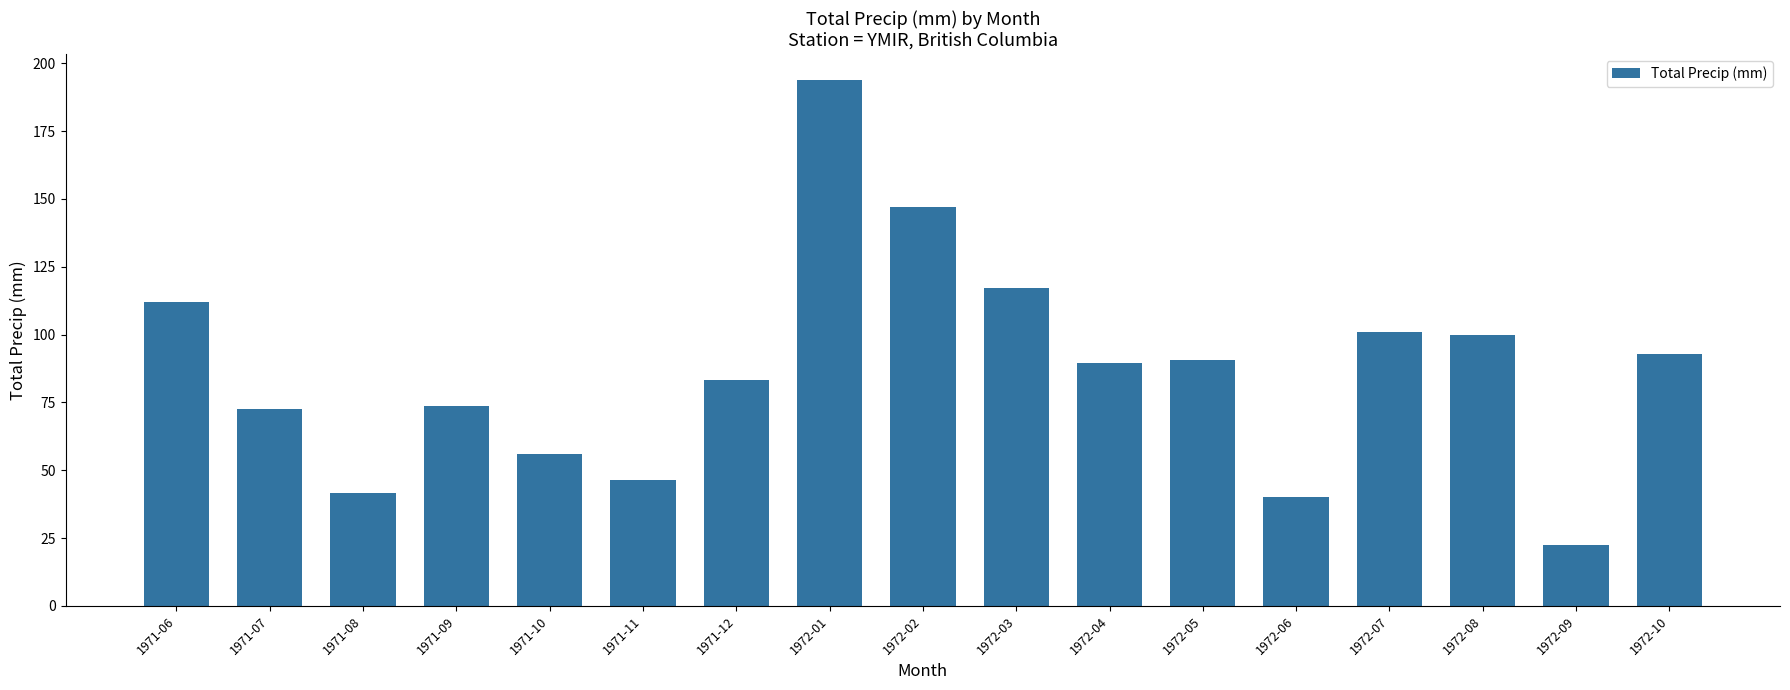

How many bars are there in total?

17